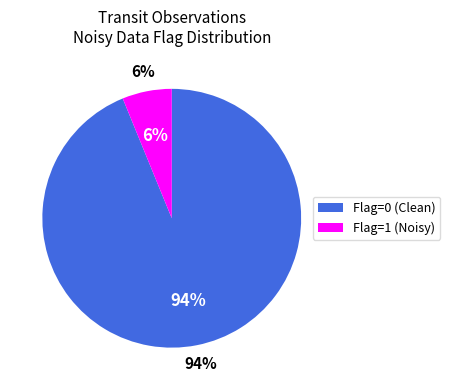

Does photometryFlagNoisyData=1 account for over 50% of the chart?

No